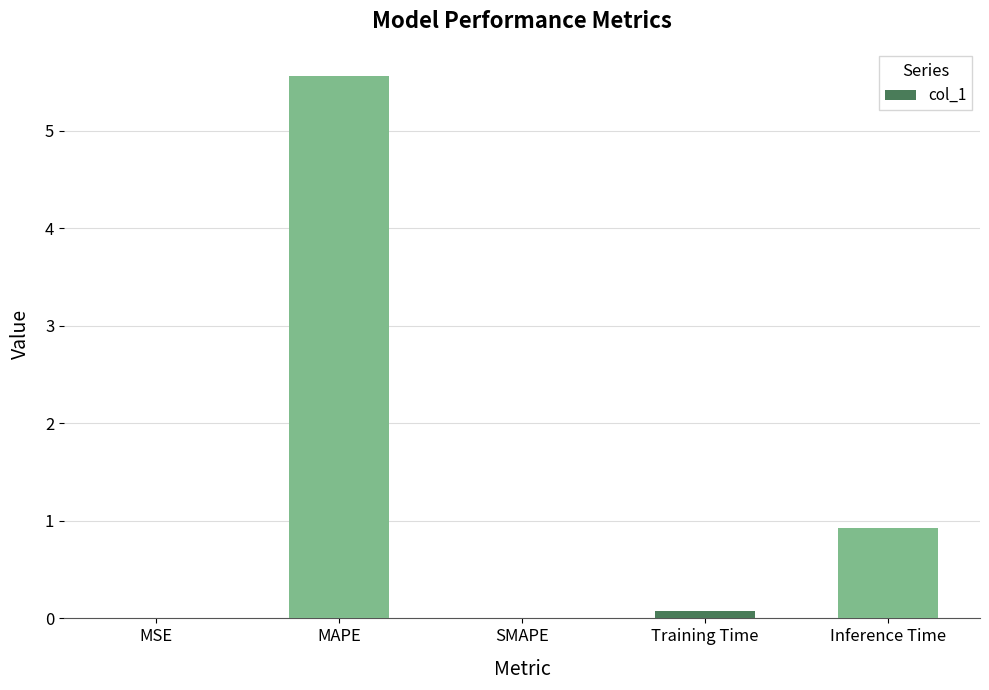

The value at MAPE is 2.8. True or false?

False